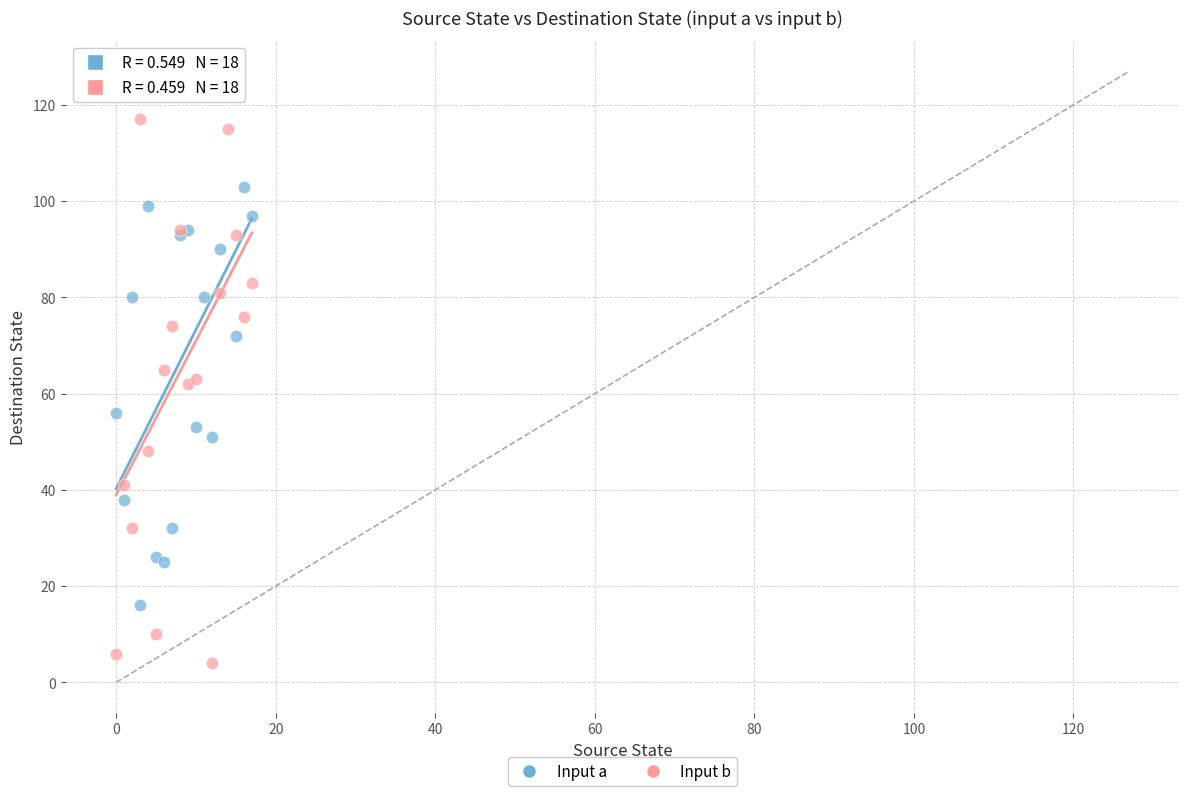

What are all the series names shown in the legend?

Input a, Input b